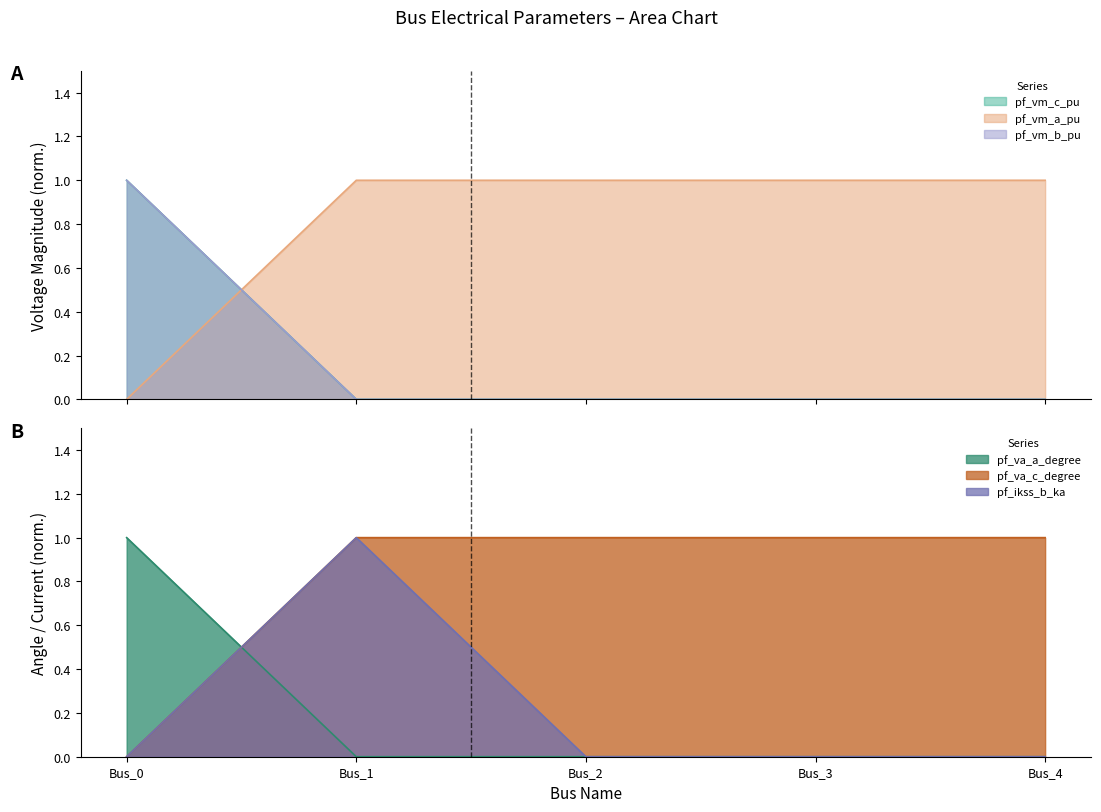

Which series has the largest range (max minus min)?

pf_vm_c_pu